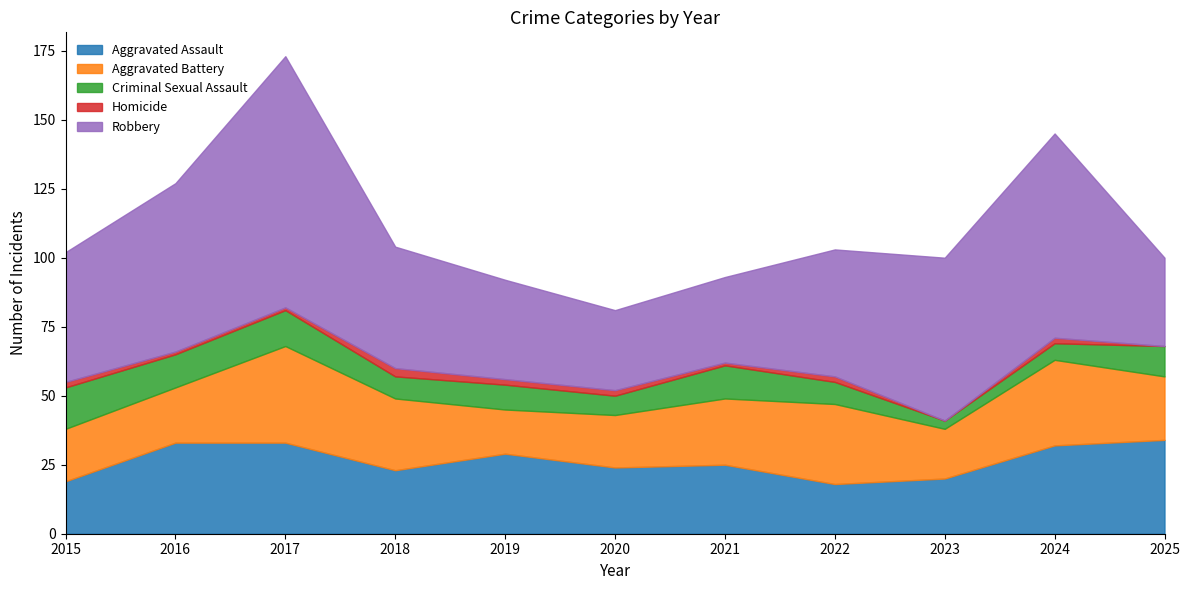

Where does the Criminal Sexual Assault series first go above 9?

2015